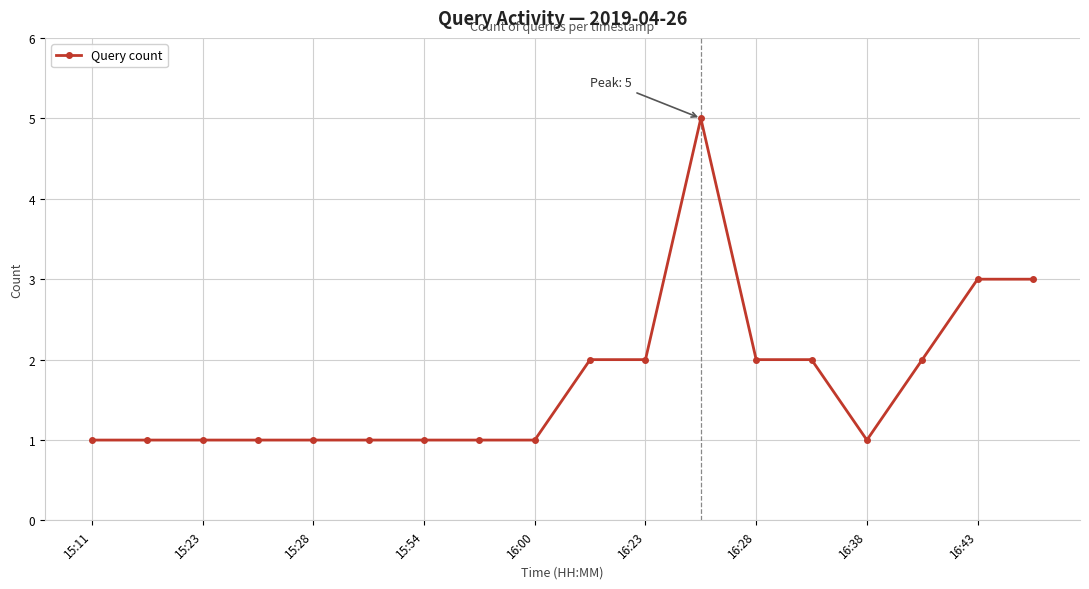

True or false: there are more than 0 points higher than both neighbors.

True